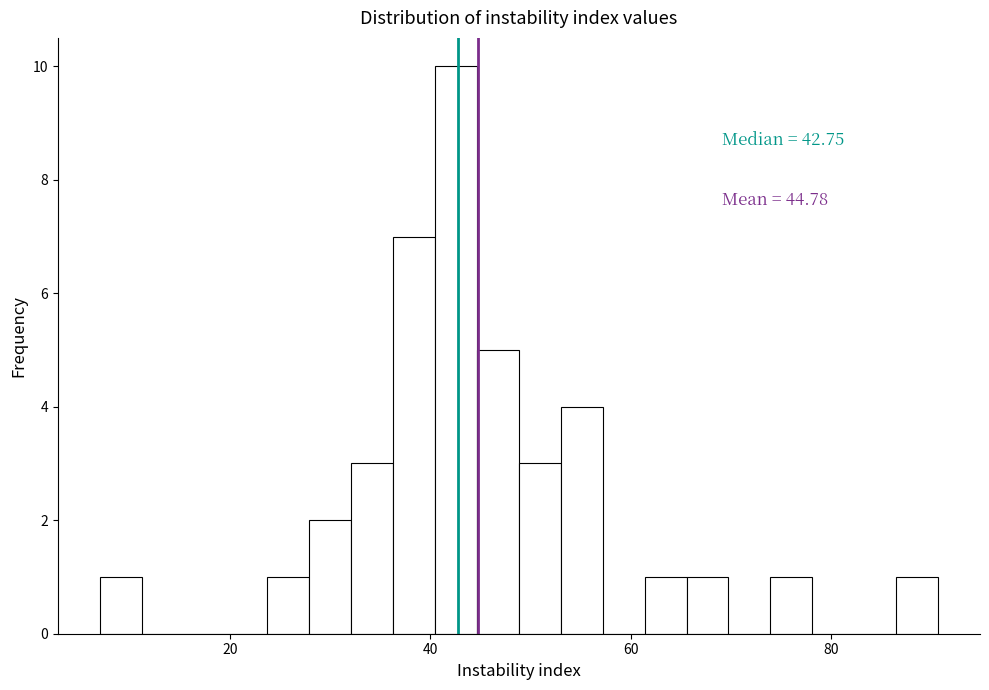

Read against the x-axis, roughly where is the centre of the tallest bar?

42